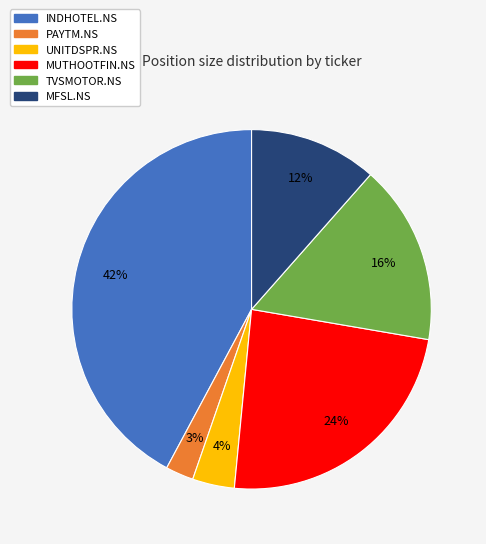

Is the sum of UNITDSPR.NS and MUTHOOTFIN.NS greater than half?

No